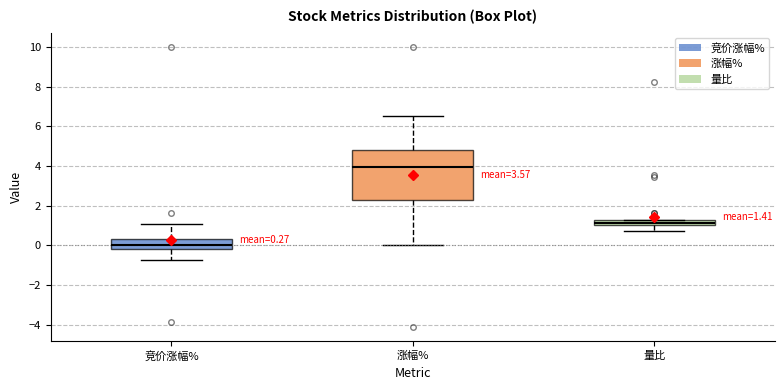

Comparing the boxes themselves (not the whiskers), which one is the tallest?

涨幅%